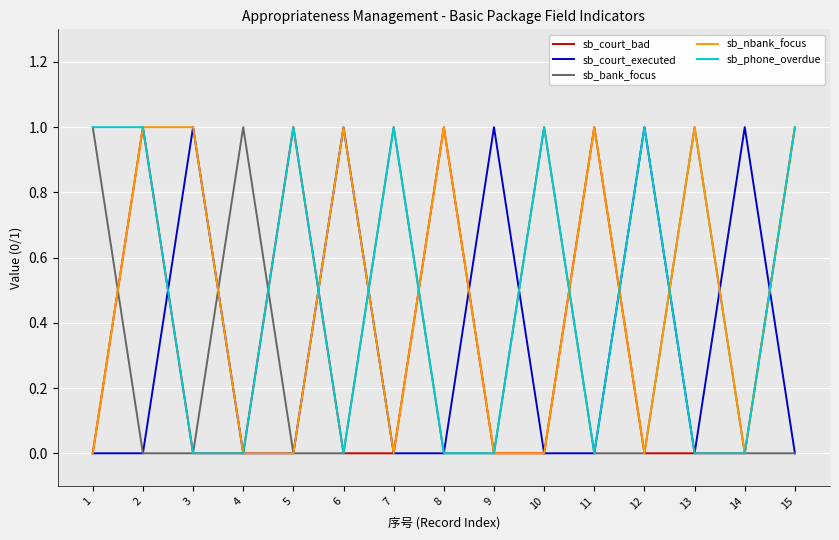

Reading left to right, list all the values displayed in this chart.

sb_court_bad: 1=0	2=1	3=0	4=0	5=1	6=0	7=0	8=1	9=0	10=0	11=1	12=0	13=0	14=0	15=1
sb_court_executed: 1=0	2=0	3=1	4=0	5=0	6=1	7=0	8=0	9=1	10=0	11=0	12=1	13=0	14=1	15=0
sb_bank_focus: 1=1	2=0	3=0	4=1	5=0	6=0	7=1	8=0	9=0	10=1	11=0	12=0	13=1	14=0	15=0
sb_nbank_focus: 1=0	2=1	3=1	4=0	5=0	6=1	7=0	8=1	9=0	10=0	11=1	12=0	13=1	14=0	15=1
sb_phone_overdue: 1=1	2=1	3=0	4=0	5=1	6=0	7=1	8=0	9=0	10=1	11=0	12=1	13=0	14=0	15=1